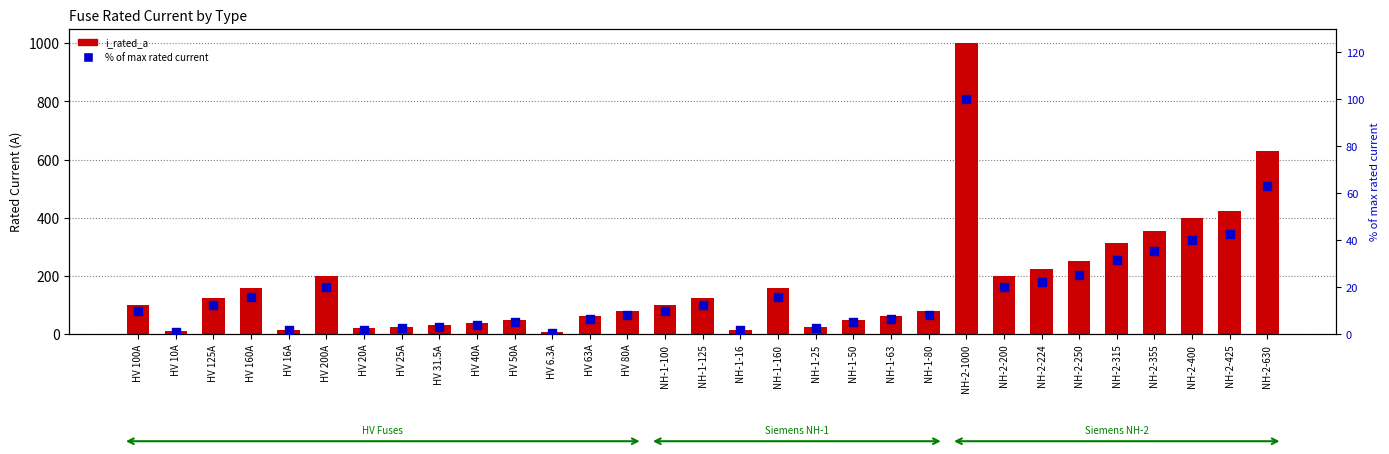

Which series has the widest spread of Y values?

i_rated_a